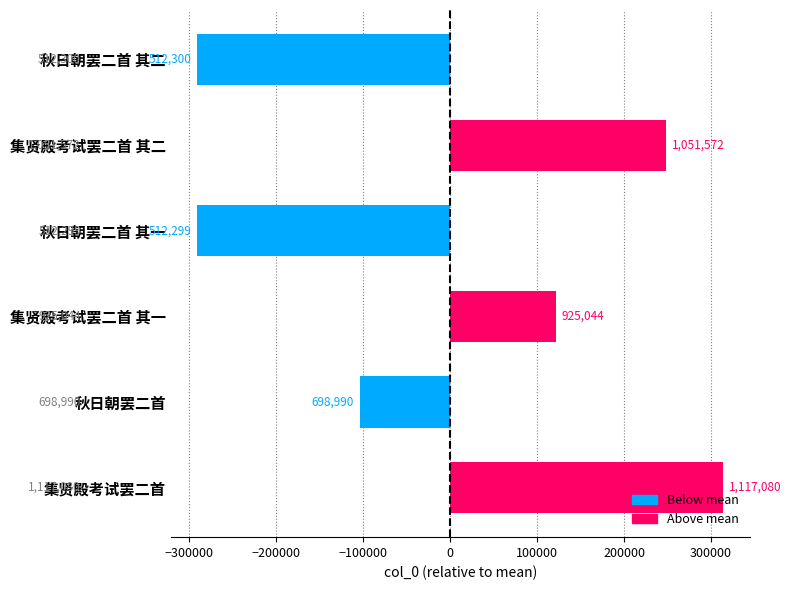

Does the chart contain any negative values?

Yes